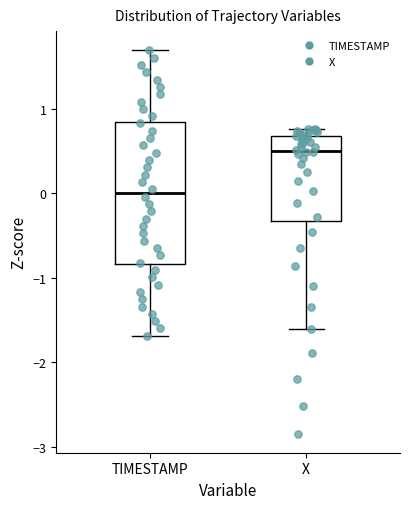

Which box is the tallest, from its lower edge to its upper edge?

TIMESTAMP